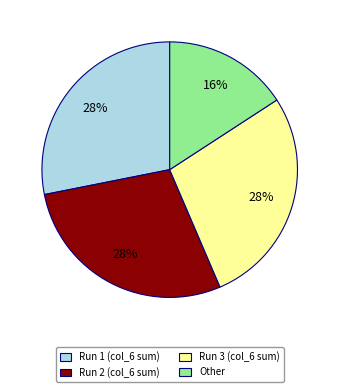

True or false: Run 3 (col_6 sum) accounts for 28% of the total.

True